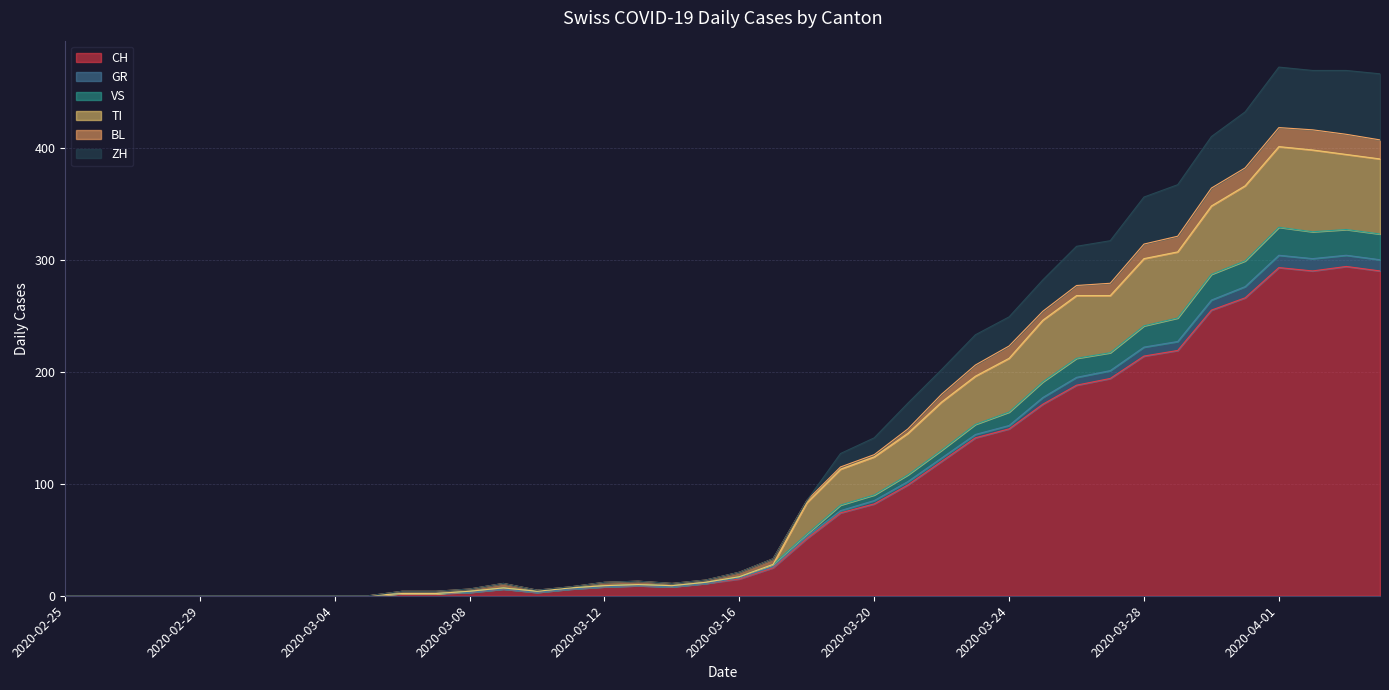

How many data points in CH are less than 15?

20